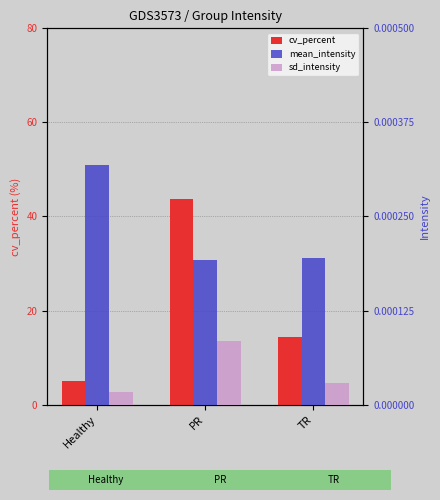

What position from the left is Healthy?

1